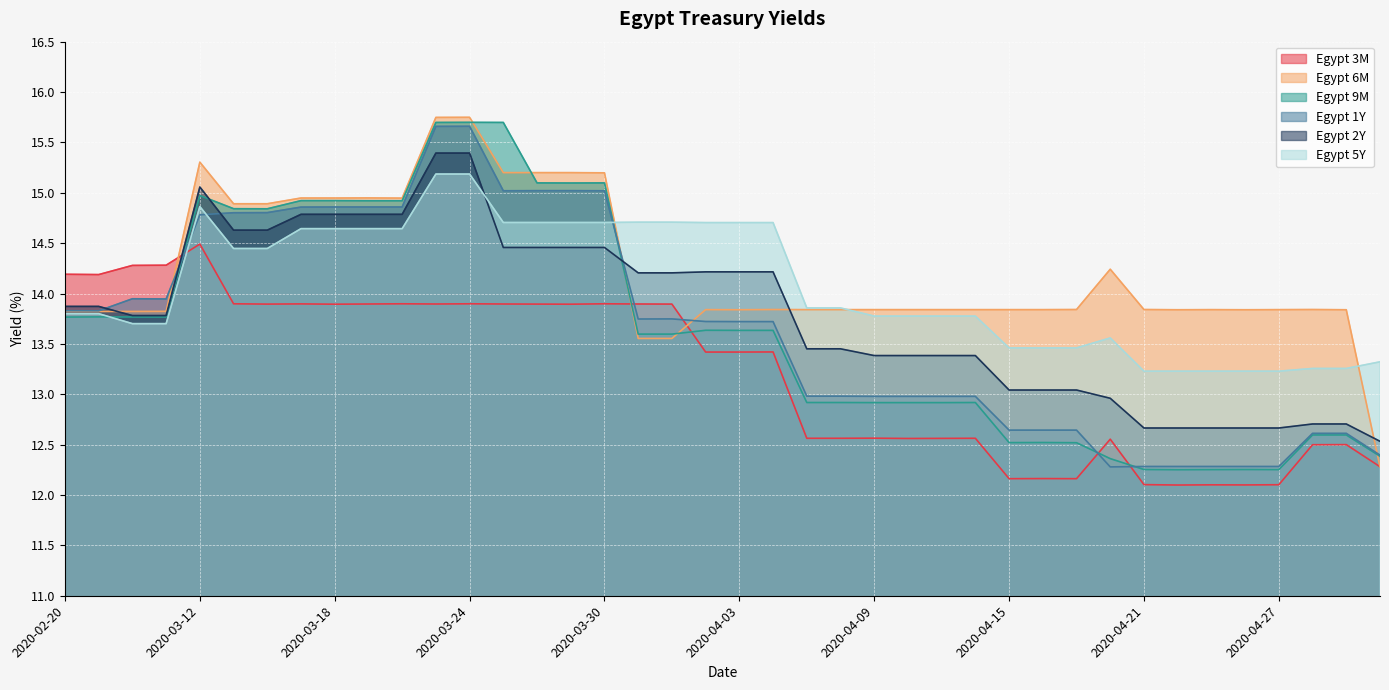

Between 2020-04-22 and 2020-04-29, which is larger?

2020-04-29